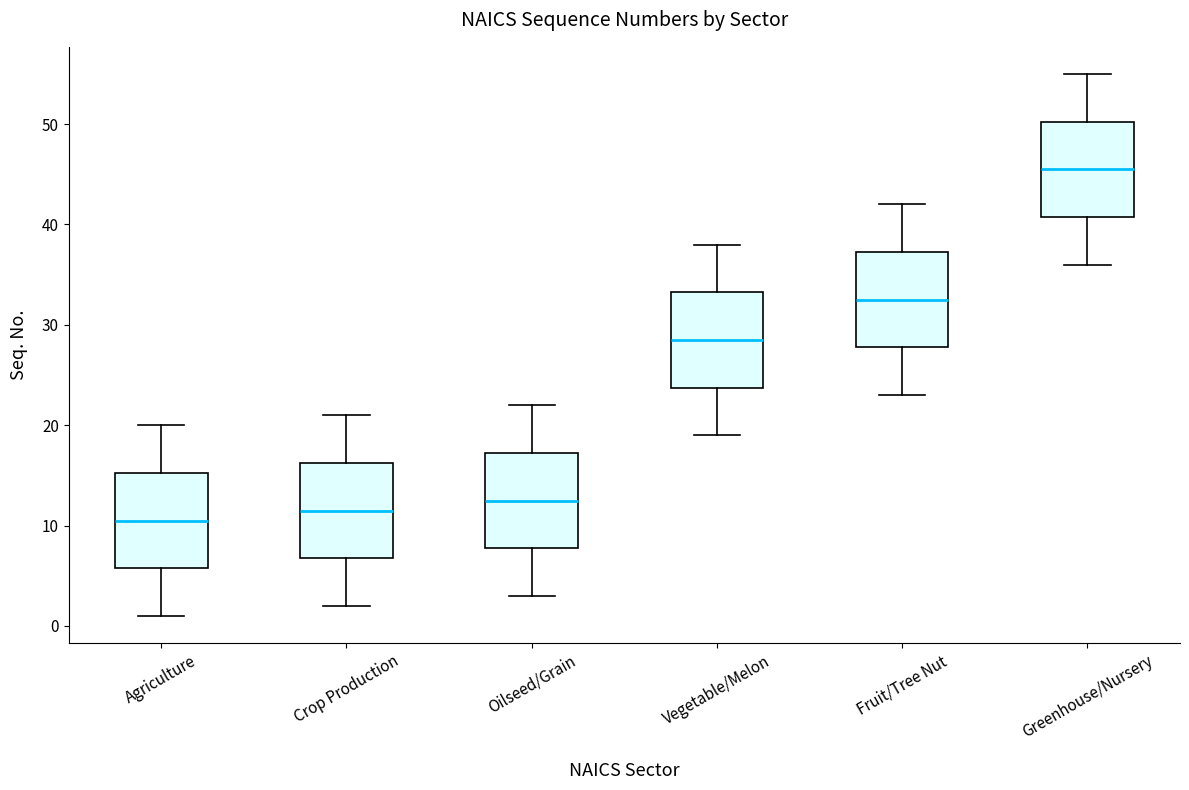

Where does the median line of the box for Oilseed/Grain sit on the y-axis? The values are not printed on the chart, so give them approximately, as read against the axis.

13